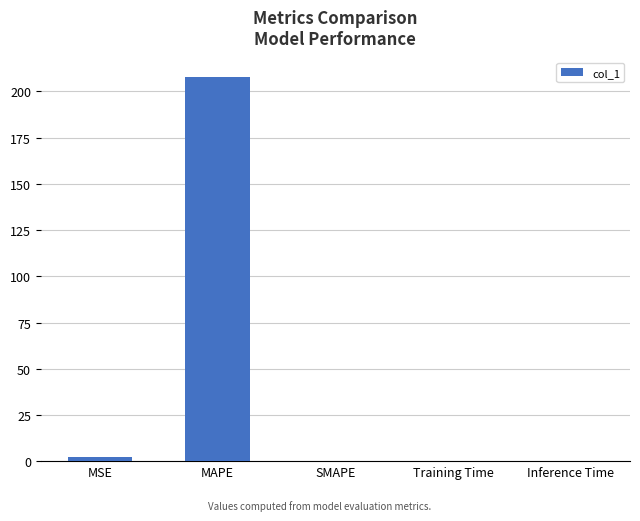

What is the sum of all values?

209.9